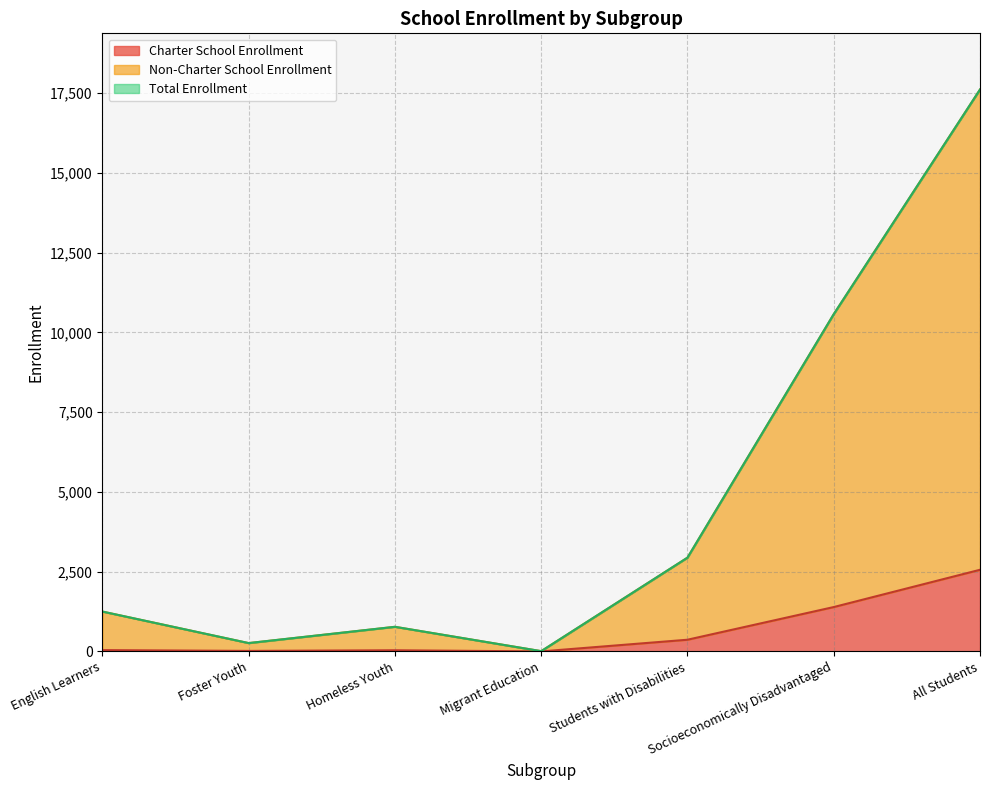

List the labels in order of Total Enrollment value, smallest first.

Migrant Education, Foster Youth, Homeless Youth, English Learners, Students with Disabilities, Socioeconomically Disadvantaged, All Students